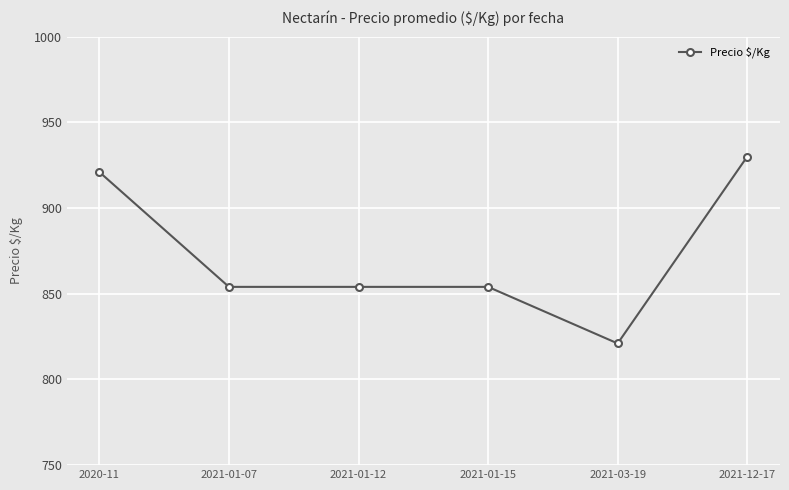

Reading right to left, what are all the values shown in this chart?

2021-12-17=930	2021-03-19=821	2021-01-15=854	2021-01-12=854	2021-01-07=854	2020-11=921